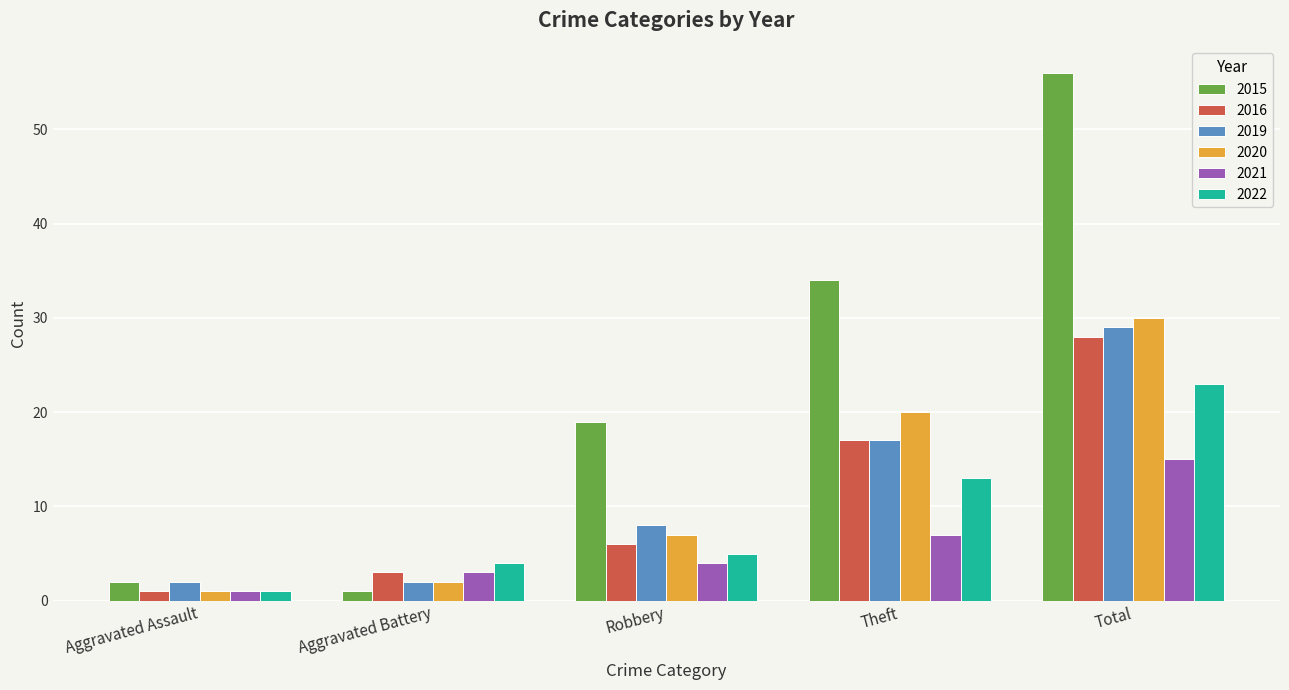

What is the label of the 2nd bar from the left?

Aggravated Battery